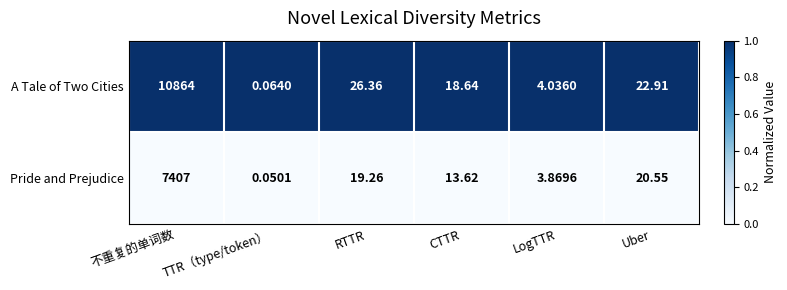

Which series changed the most between LogTTR and Uber?

A Tale of Two Cities